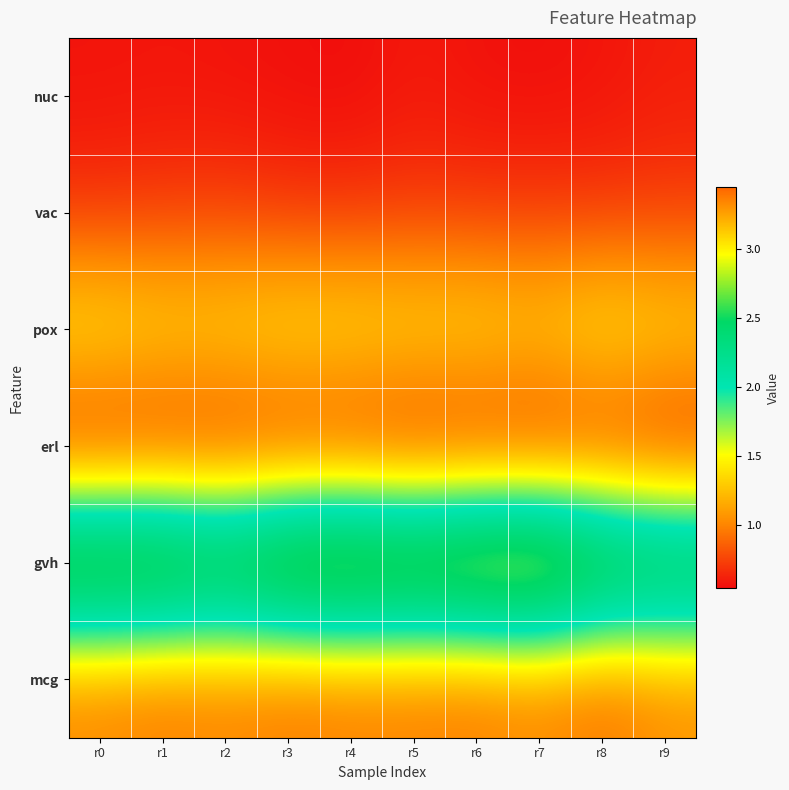

Which series has the largest range (max minus min)?

gvh